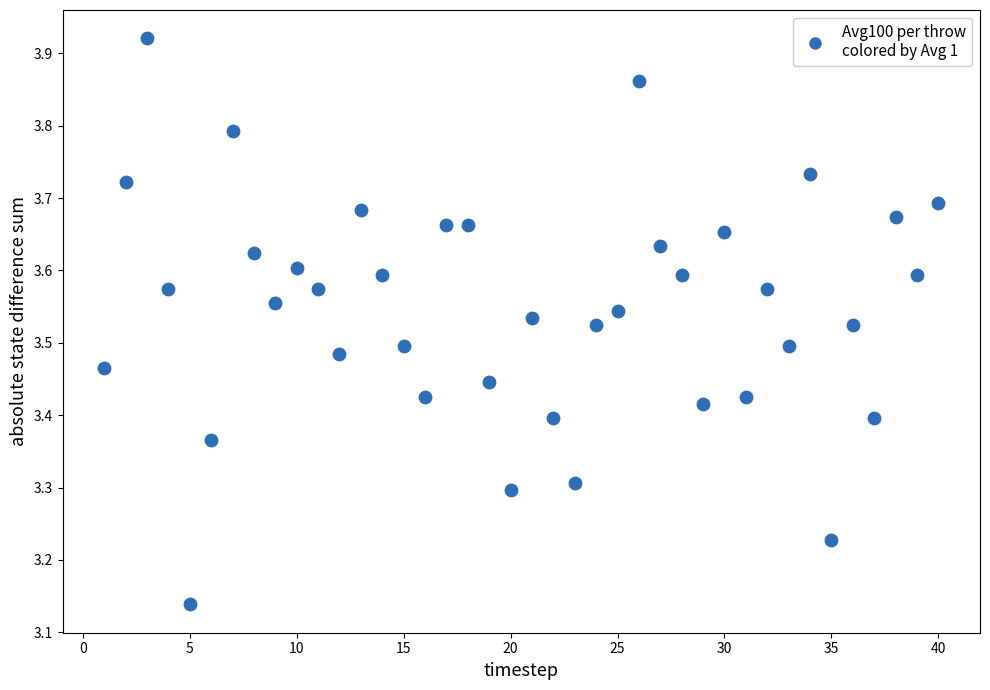

What is the range of Y values (max minus min)?

0.8